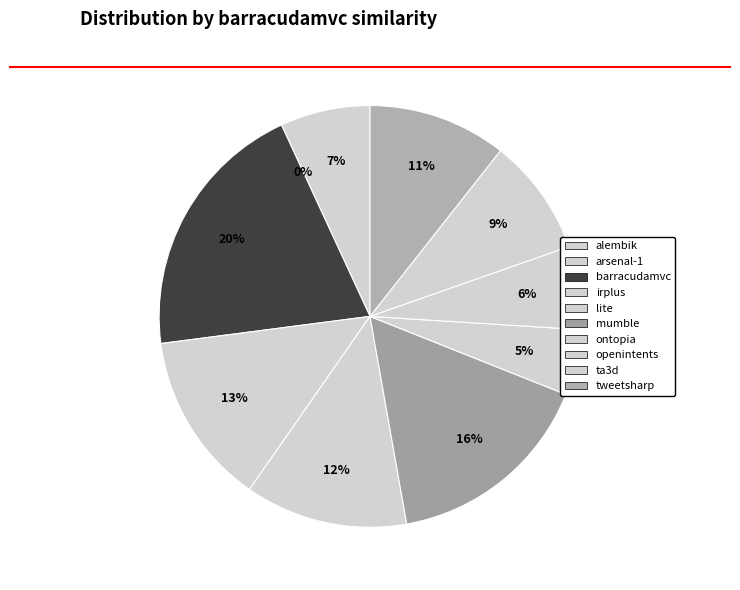

Which category has the smallest portion of the pie?

arsenal-1.csv